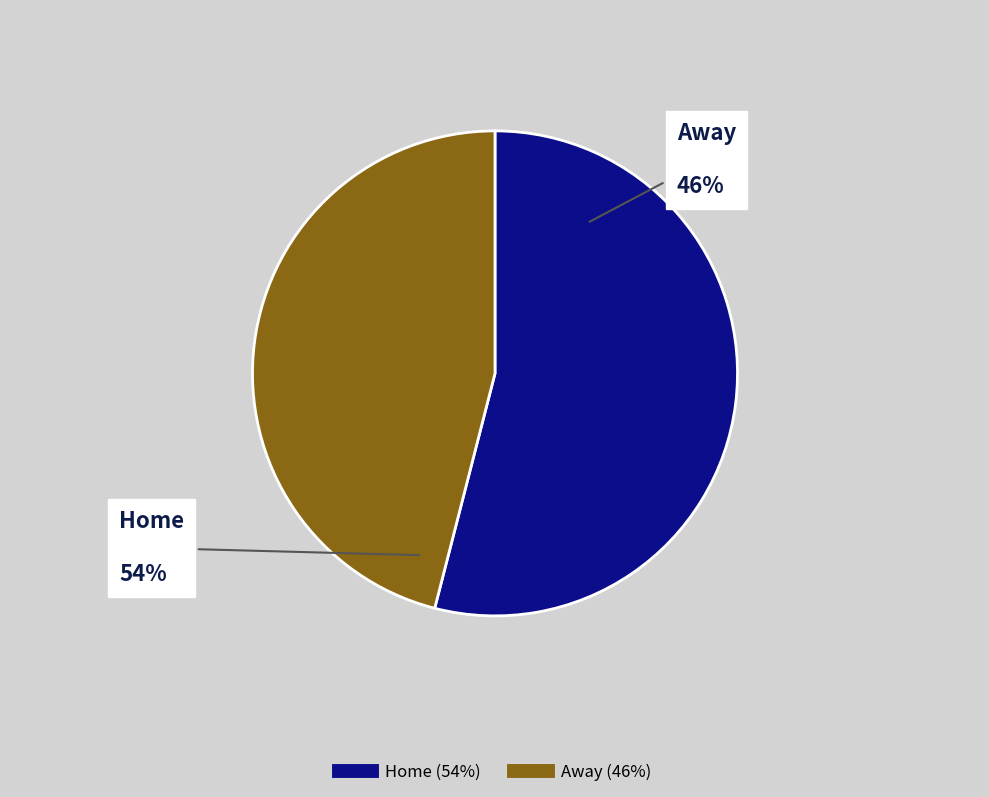

Is there a majority slice in this chart?

Yes